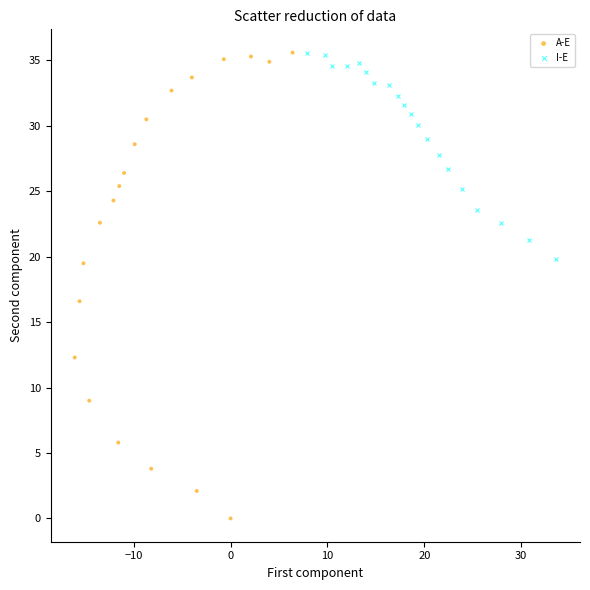

Which series reaches the minimum Y coordinate?

A-E